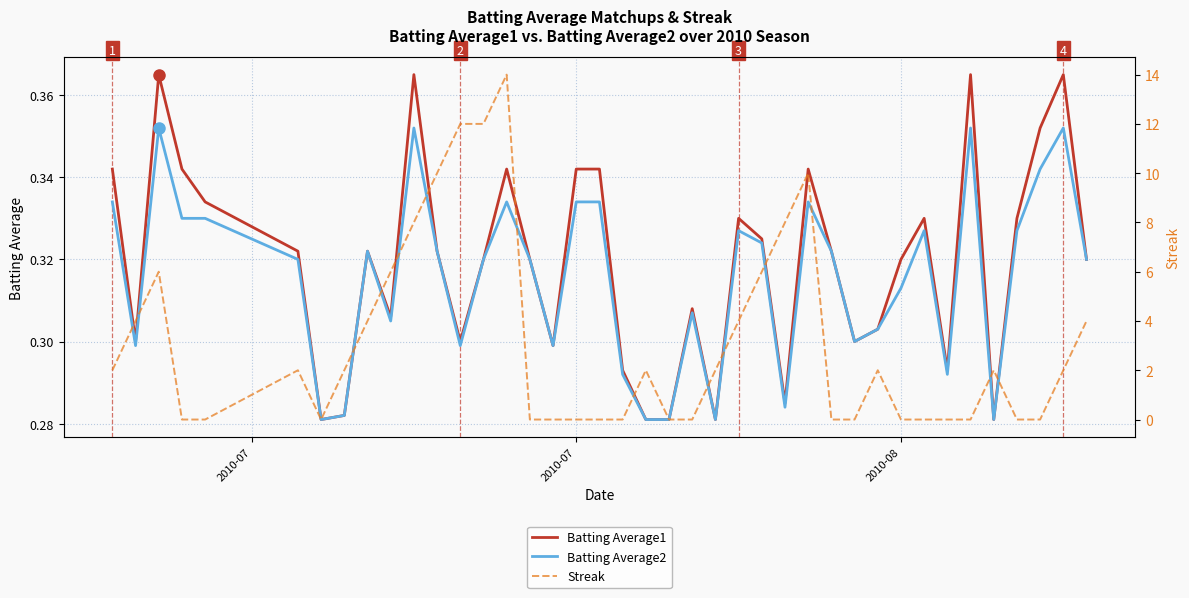

How many categories are shown in the chart?

40